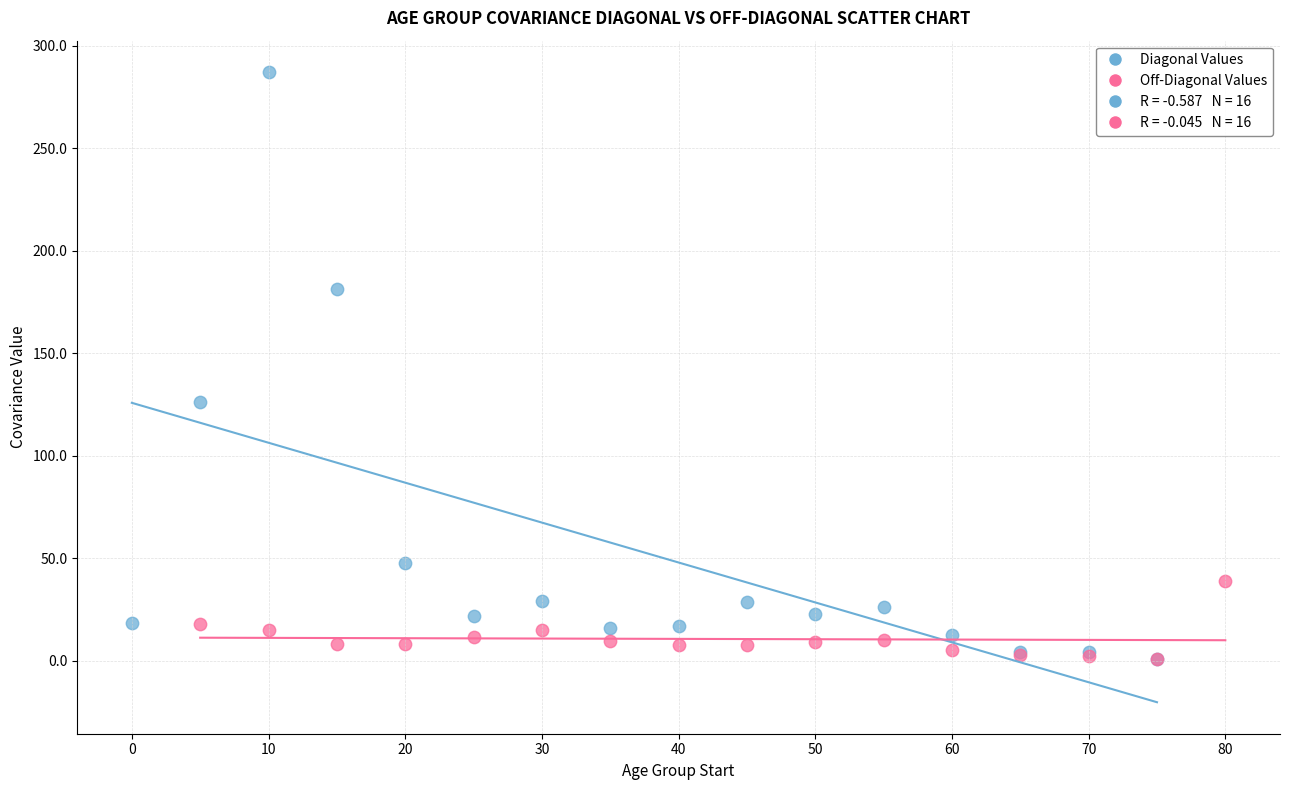

Which series has the widest spread of Y values?

Diagonal Values